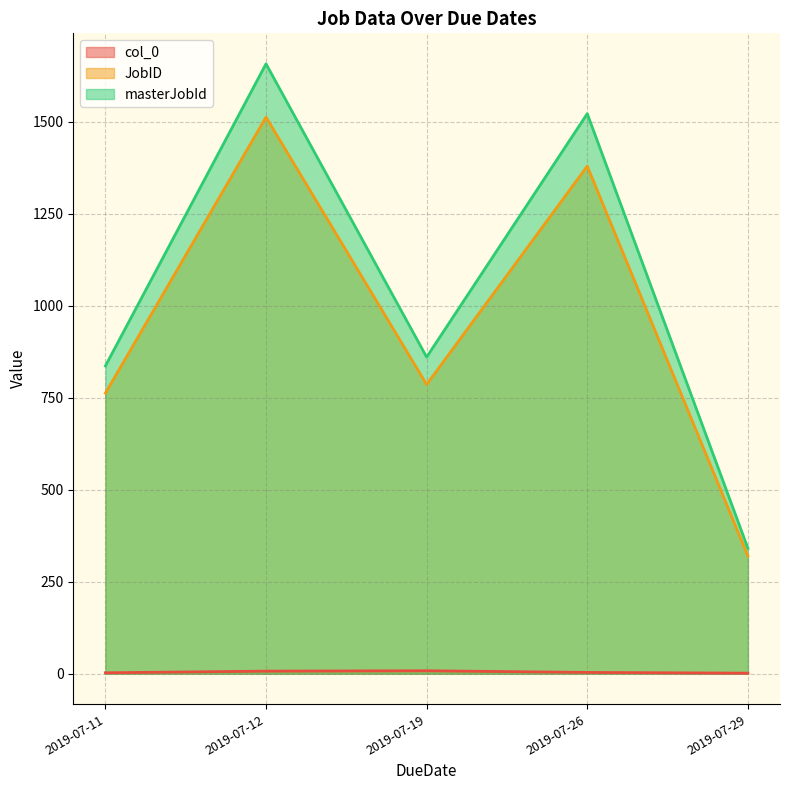

Is the value of col_0 at 2019-07-12 greater than the value of JobID at 2019-07-19?

No